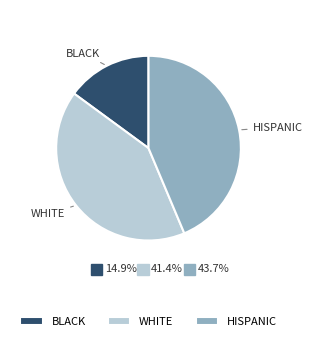

Does HISPANIC represent more than half of the total?

No